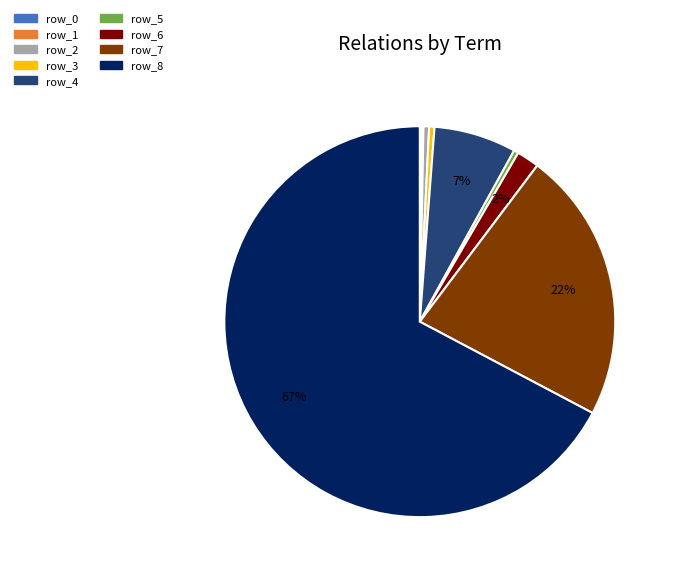

To the nearest percent, what percentage of the pie is row_6?

2%